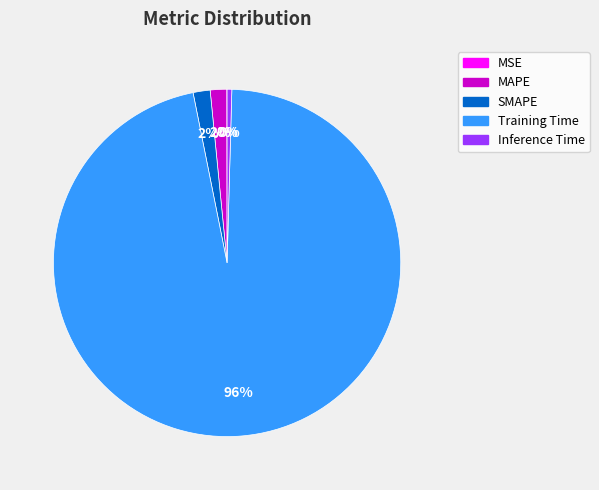

Which has a higher value, SMAPE or Inference Time?

SMAPE